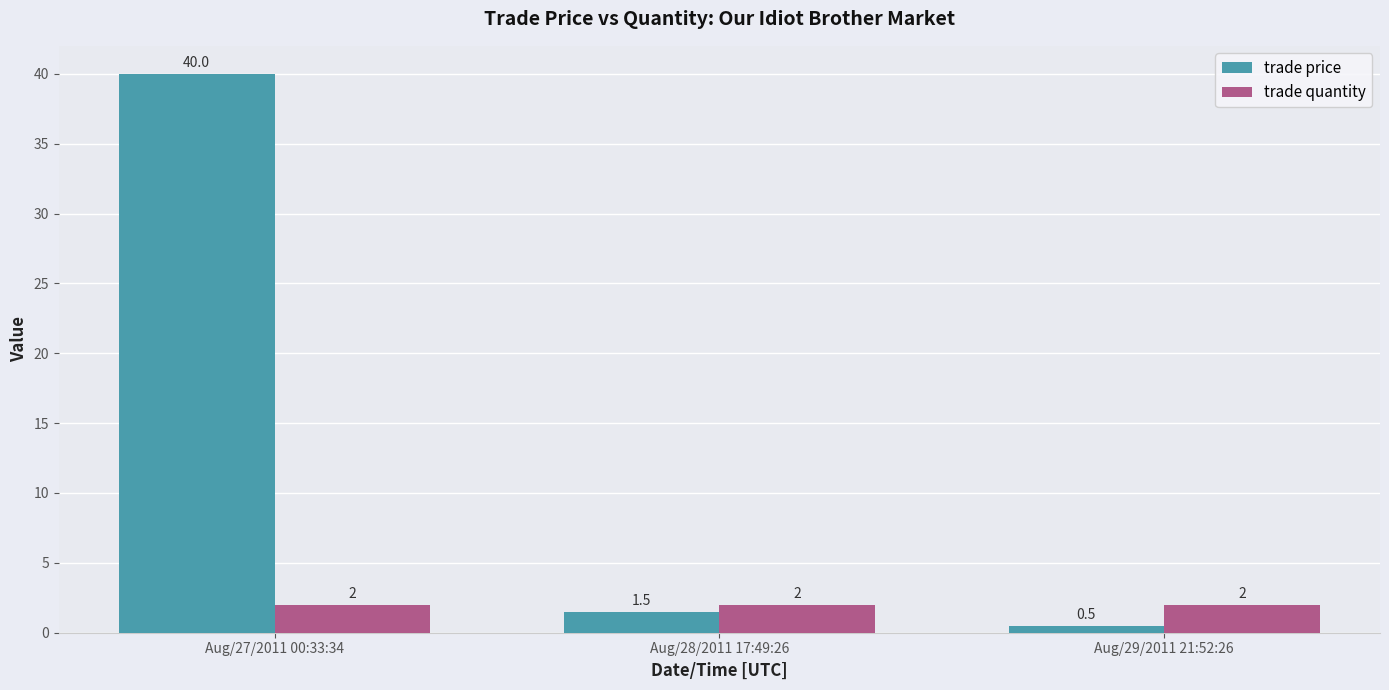

How many data points in trade price are above 1?

2